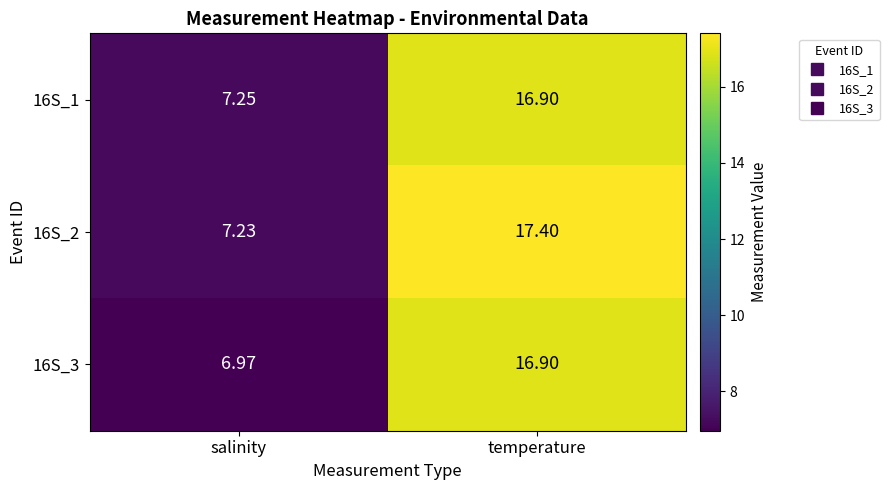

At which category is the sum across all series the highest?

temperature